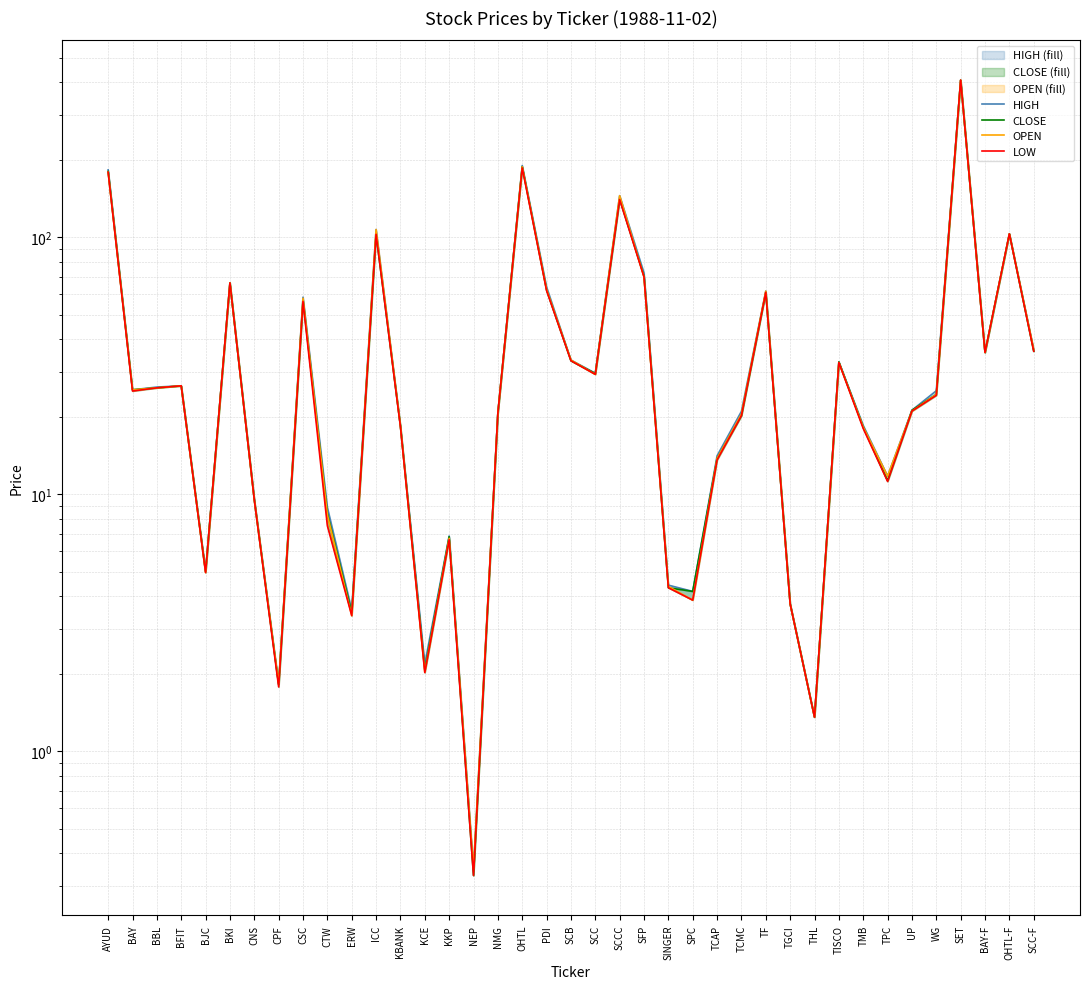

How many values in the LOW series are below 24?

19